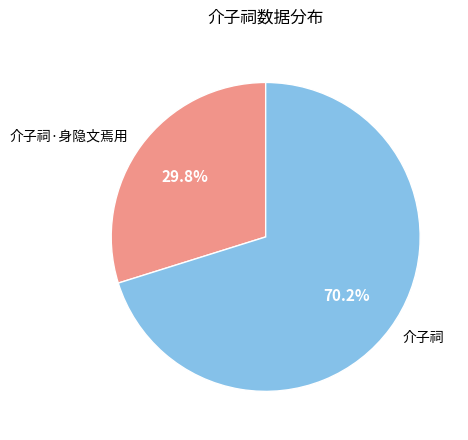

Approximately how many times larger is the value at 介子祠 compared to 介子祠·身隐文焉用?

2.4